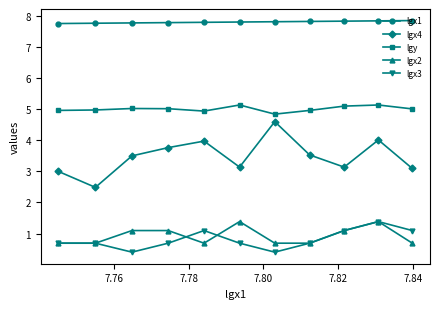

What is the value of the lgx2 point at the 8th from the left?

0.7